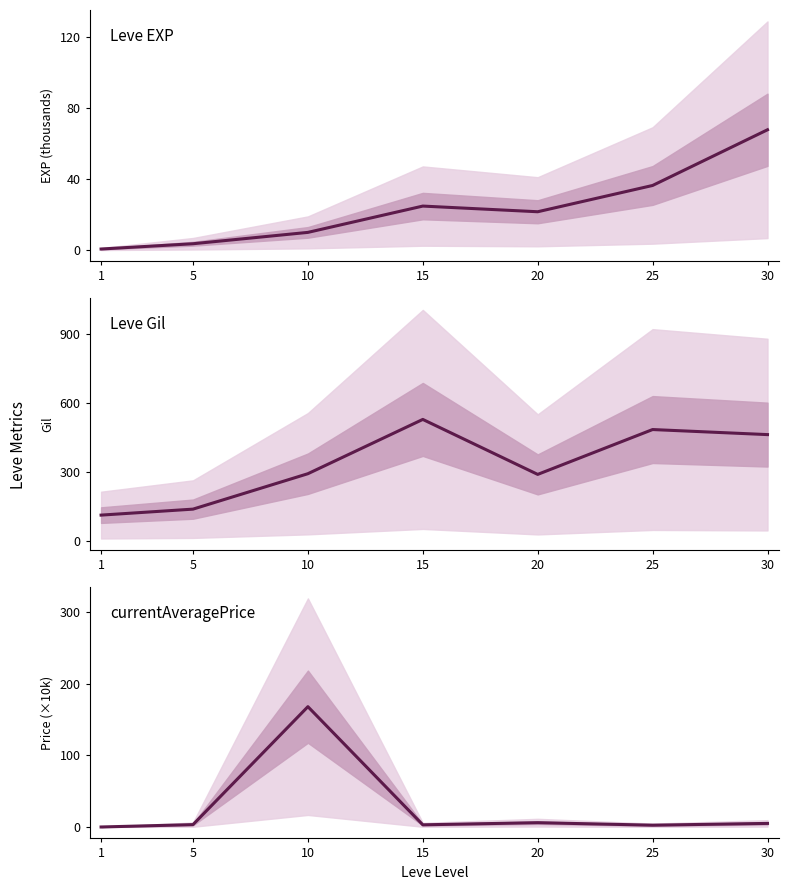

Which series ends up on top after the final intersection of currentAveragePrice and Leve EXP?

Leve EXP